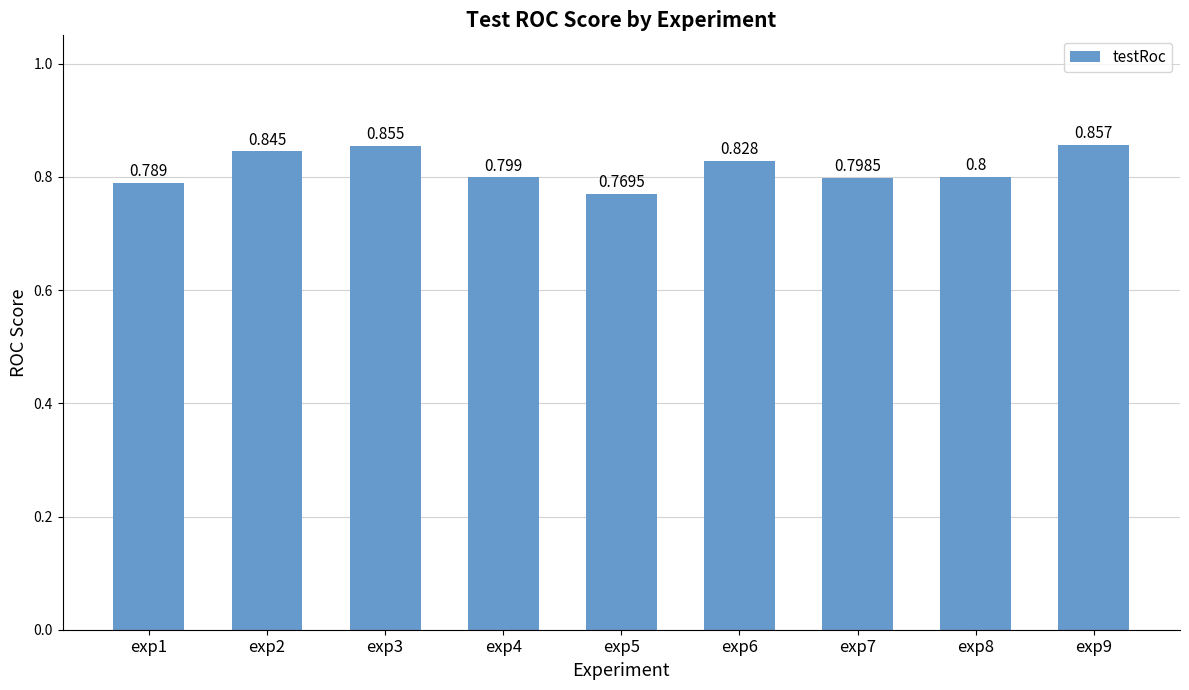

How many series are shown in this chart?

1